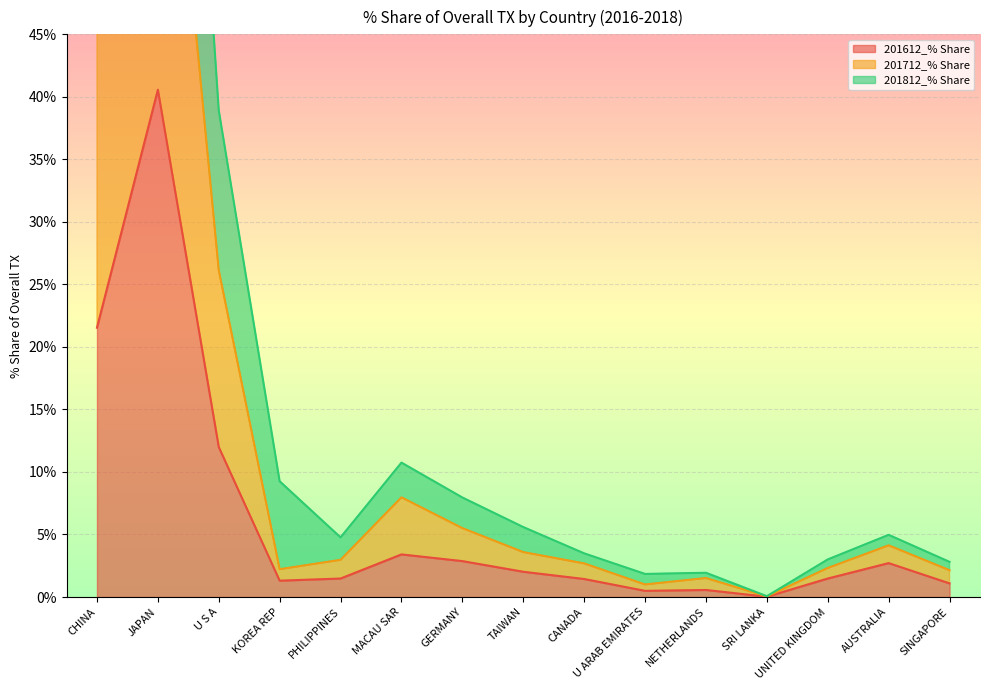

How many distinct data groups are displayed?

3